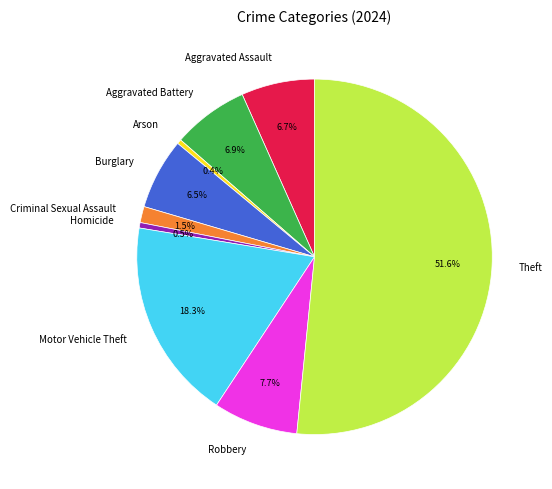

To the nearest percent, what is the average slice percentage?

11%